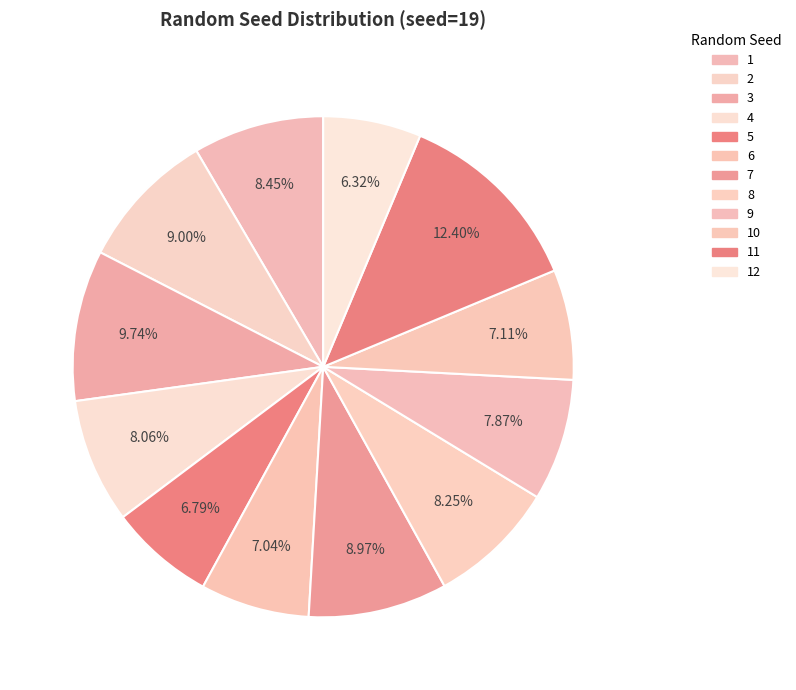

True or false: 8 accounts for 18% of the total.

False